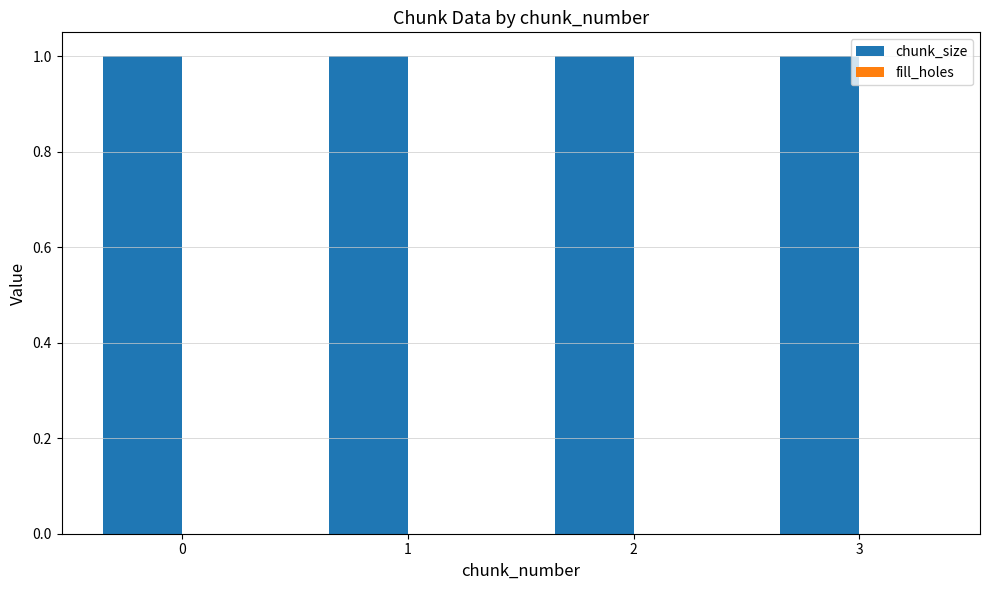

What is the value of the chunk_size bar at the 1st from the left?

1